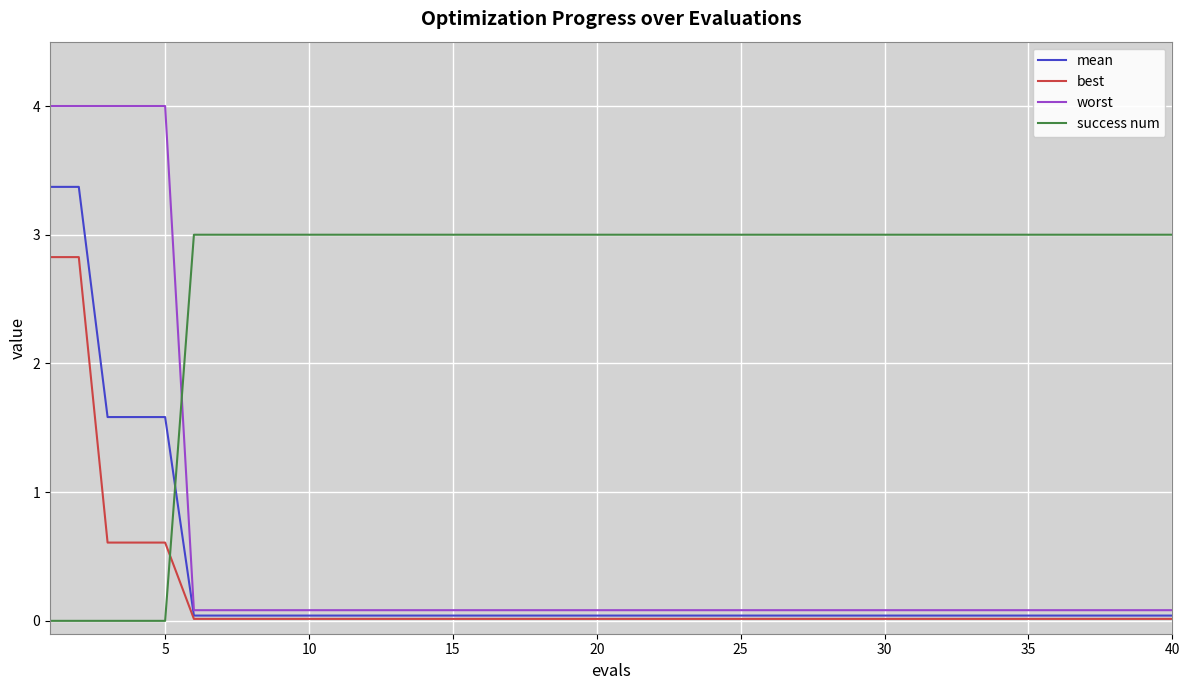

Count the number of categories in the chart.

40